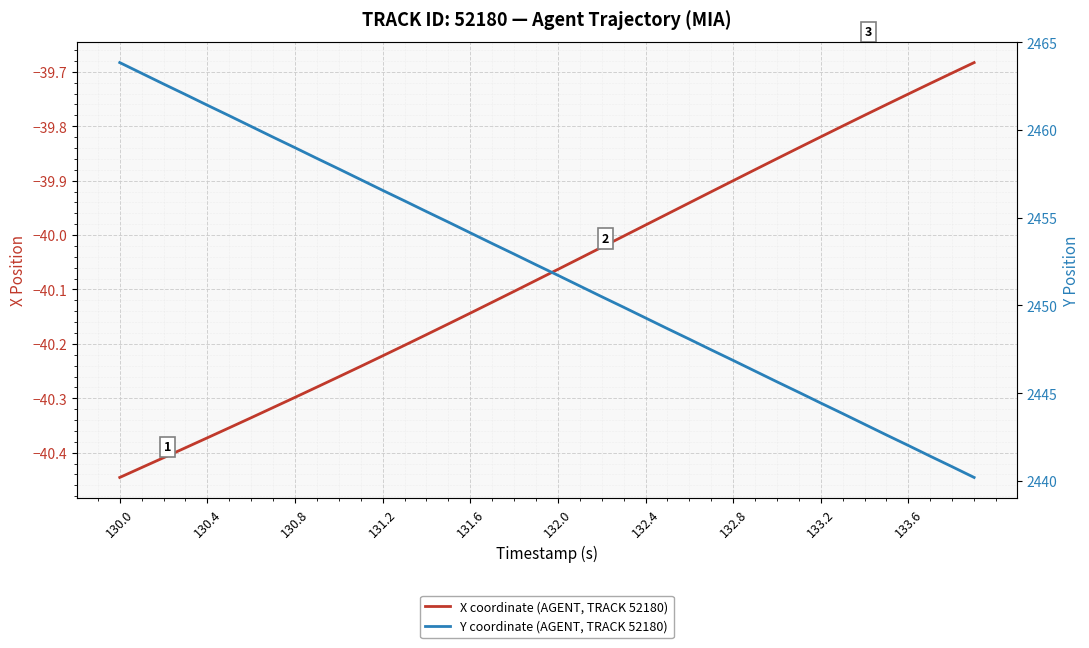

The value of Y coordinate (AGENT, TRACK 52180) at 132.8 is 3297.1. True or false?

False